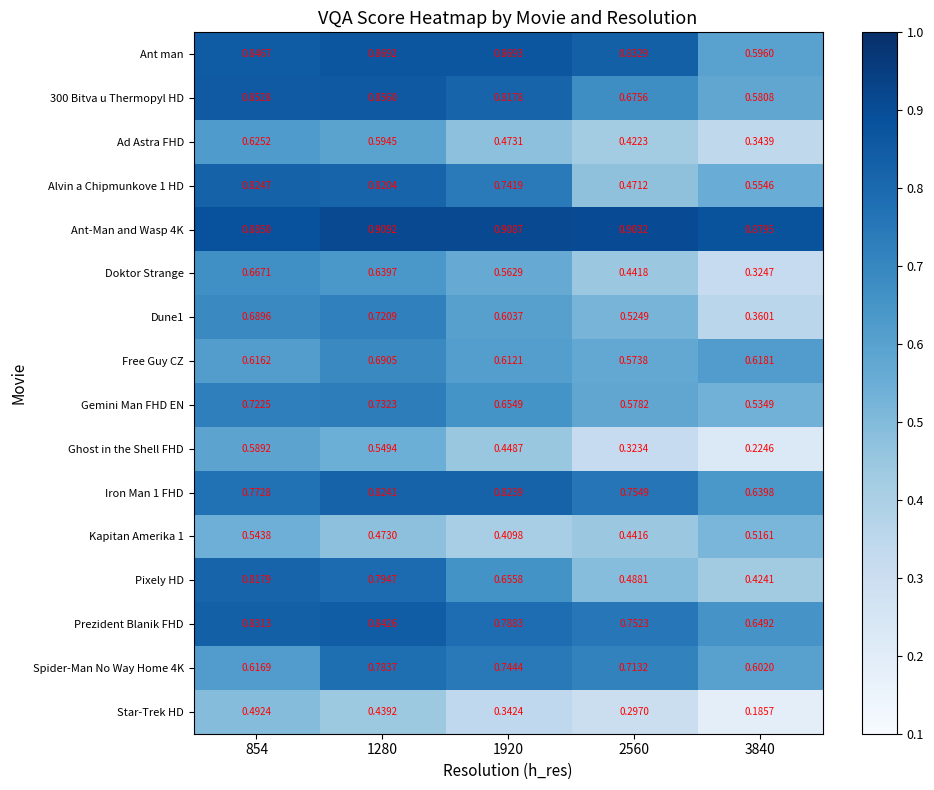

Which series has the largest range (max minus min)?

Pixely HD